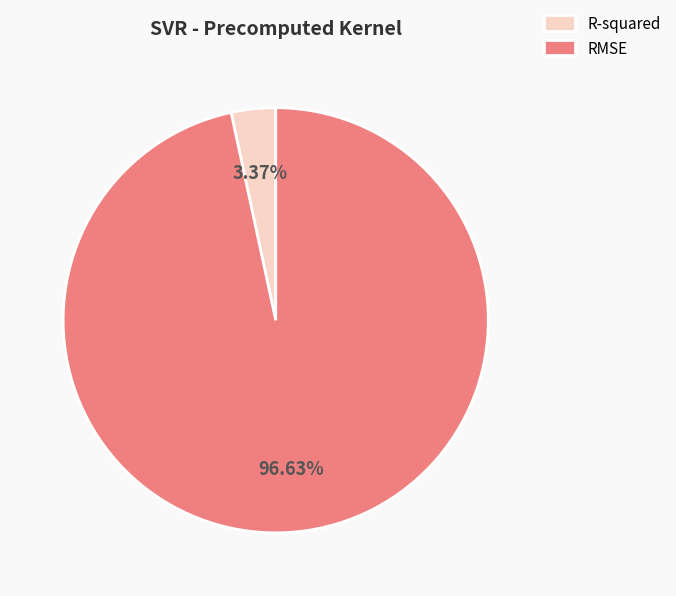

To the nearest percent, what is the combined percentage of RMSE and R-squared?

100%